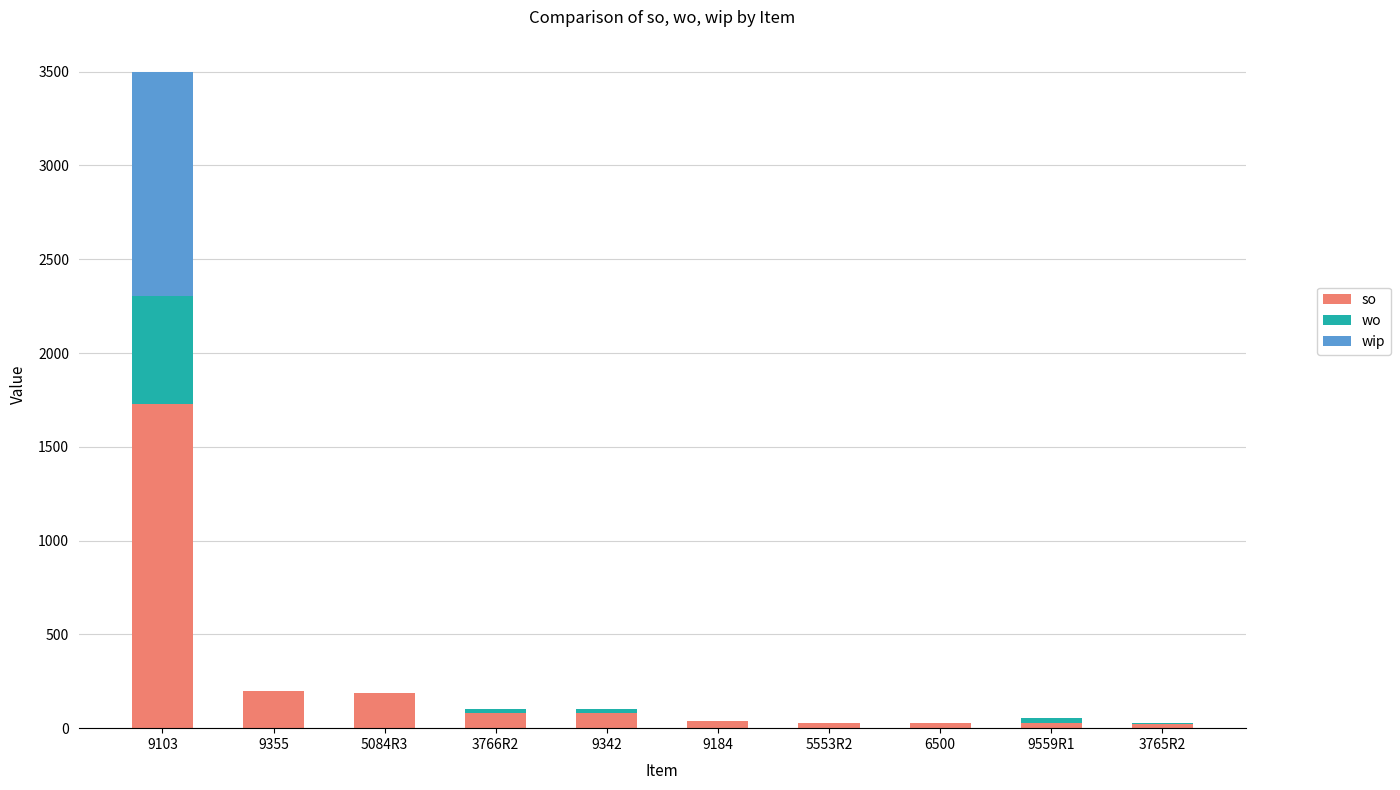

What is the maximum value for so?

1728